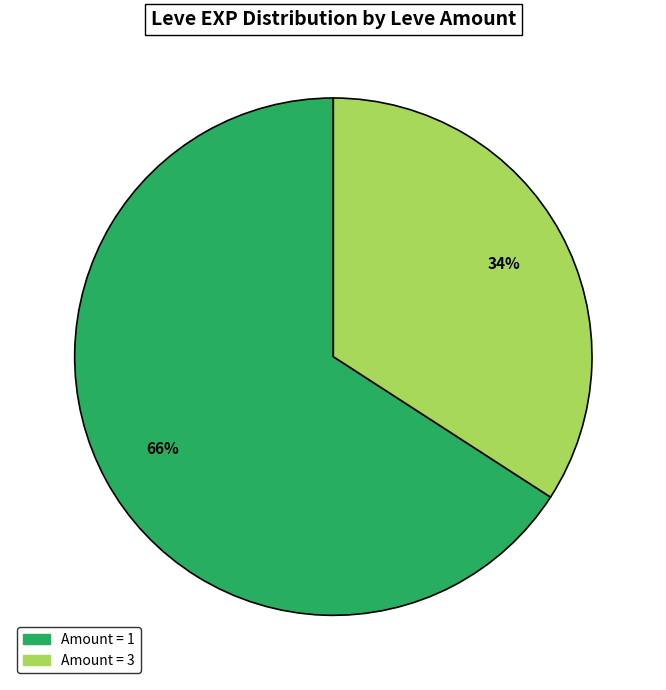

Is there any slice that represents more than half of the pie?

Yes